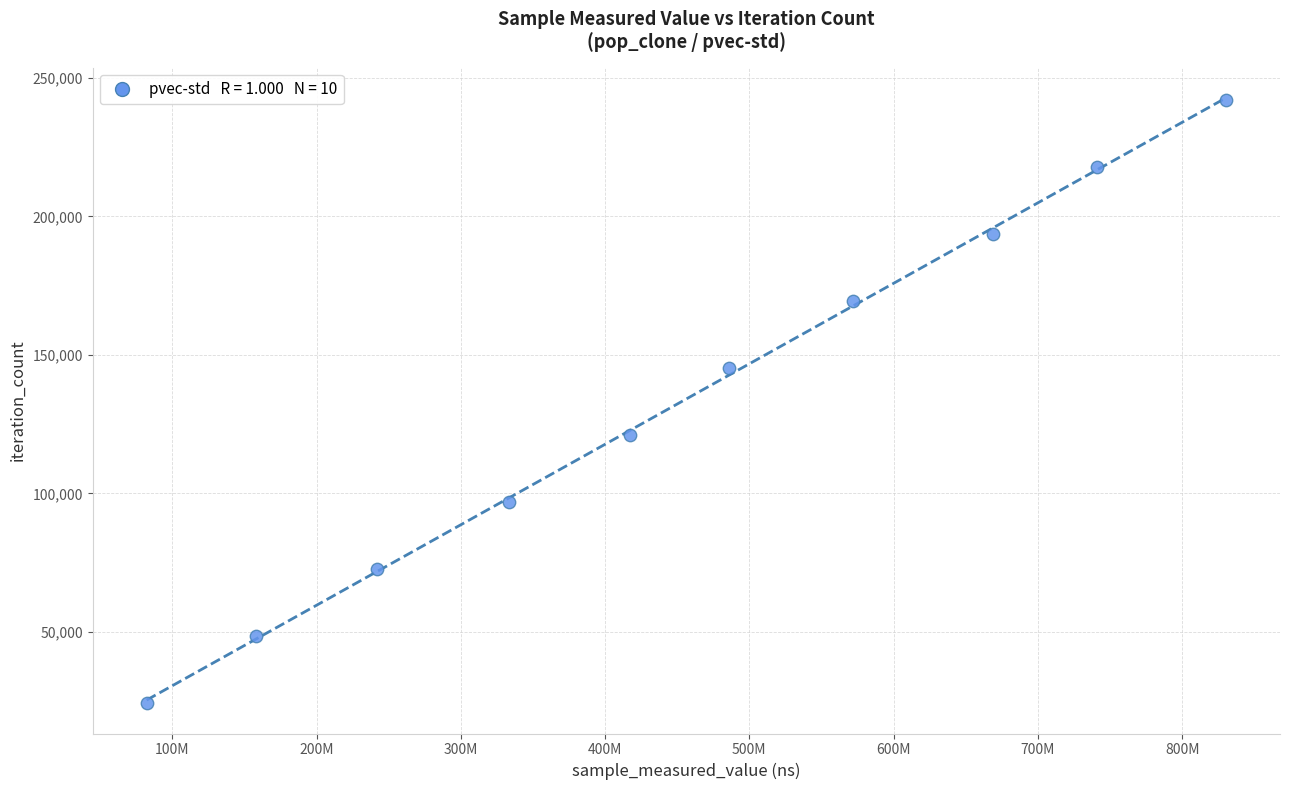

What is the average Y value?

133172